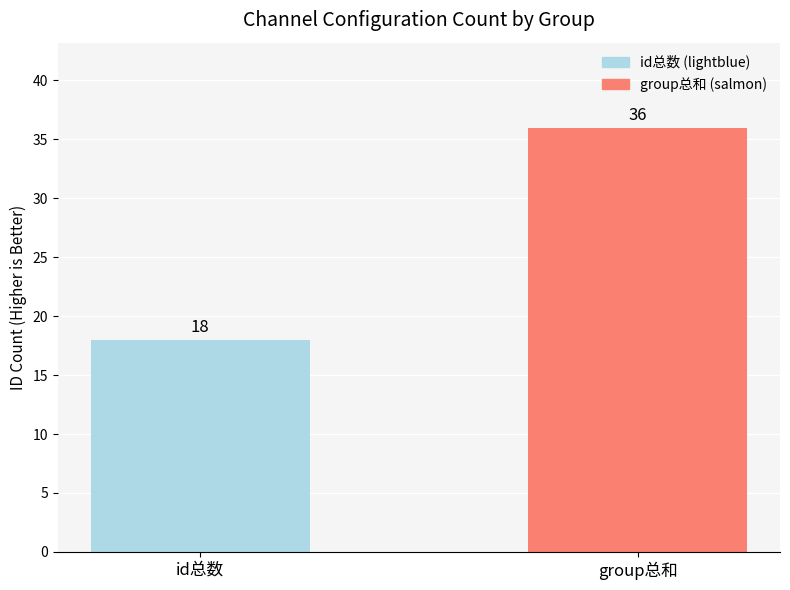

What is the difference between the values at id总数 and group总和?

18